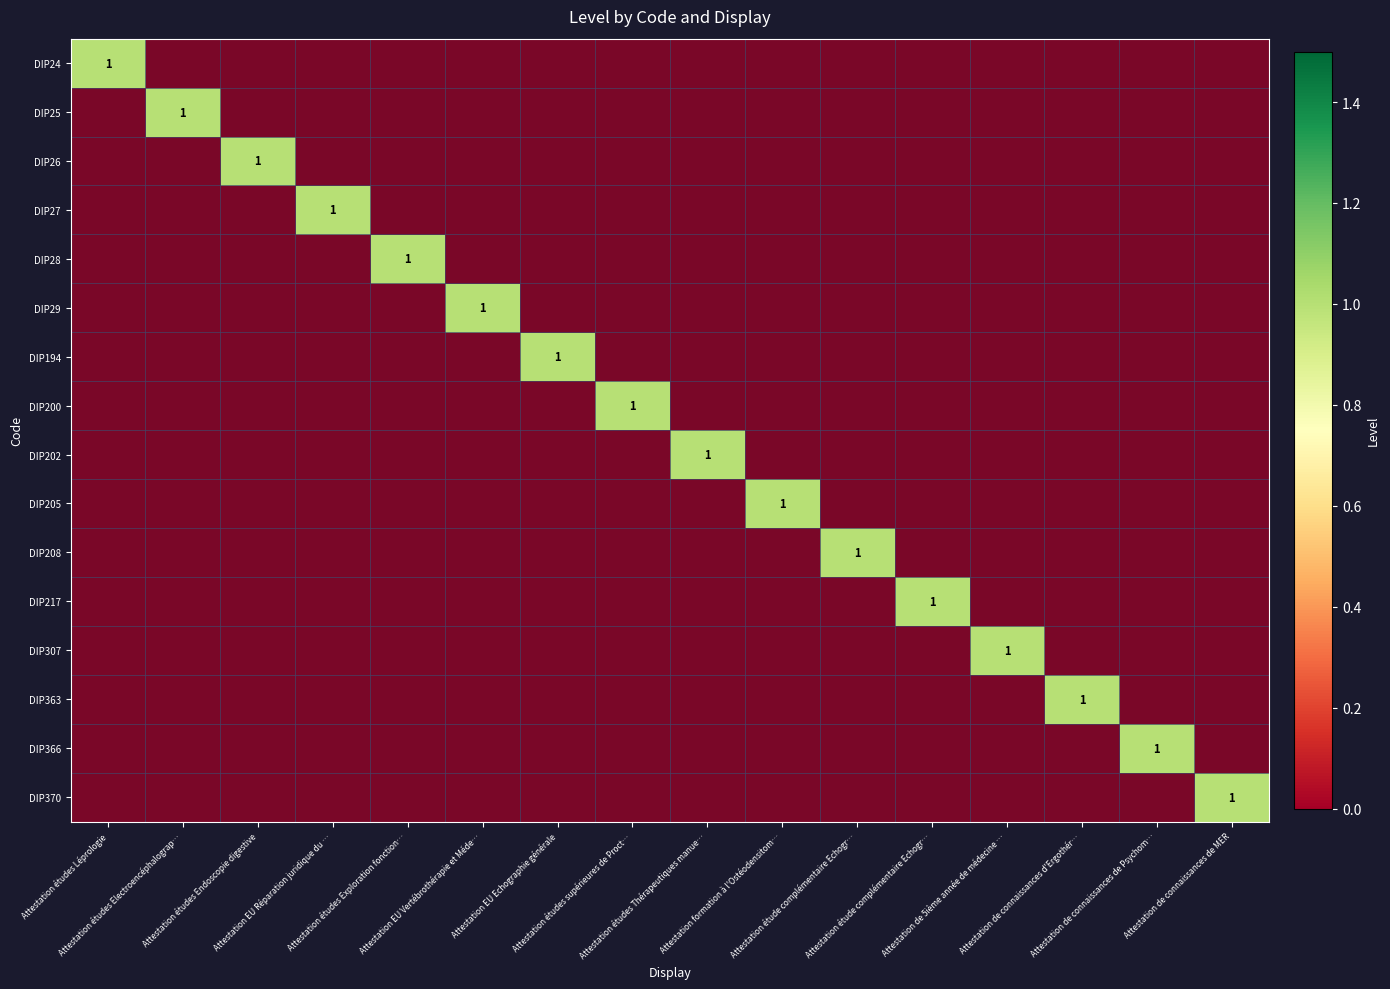

How many data points in DIP25 are above 0?

1